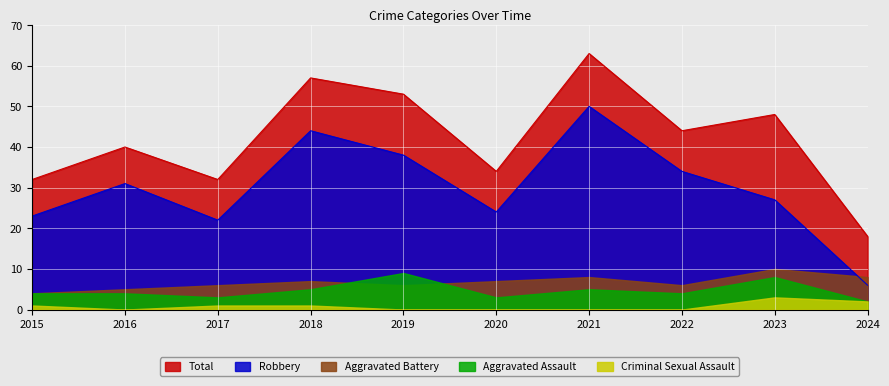

The Aggravated Battery series shows 10 at 2017. True or false?

False